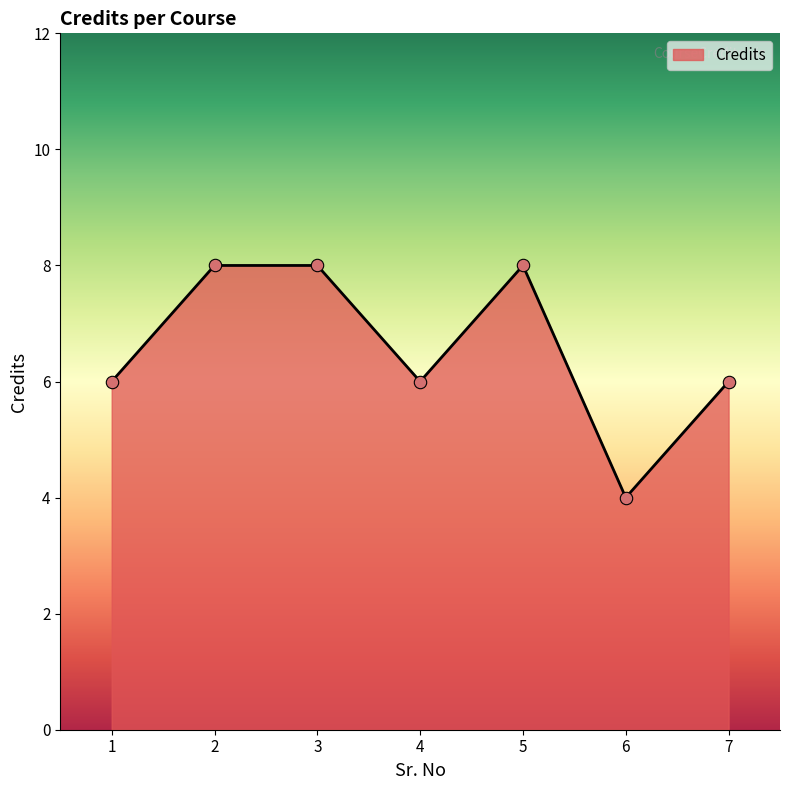

Between 3 and 7, which is larger?

3